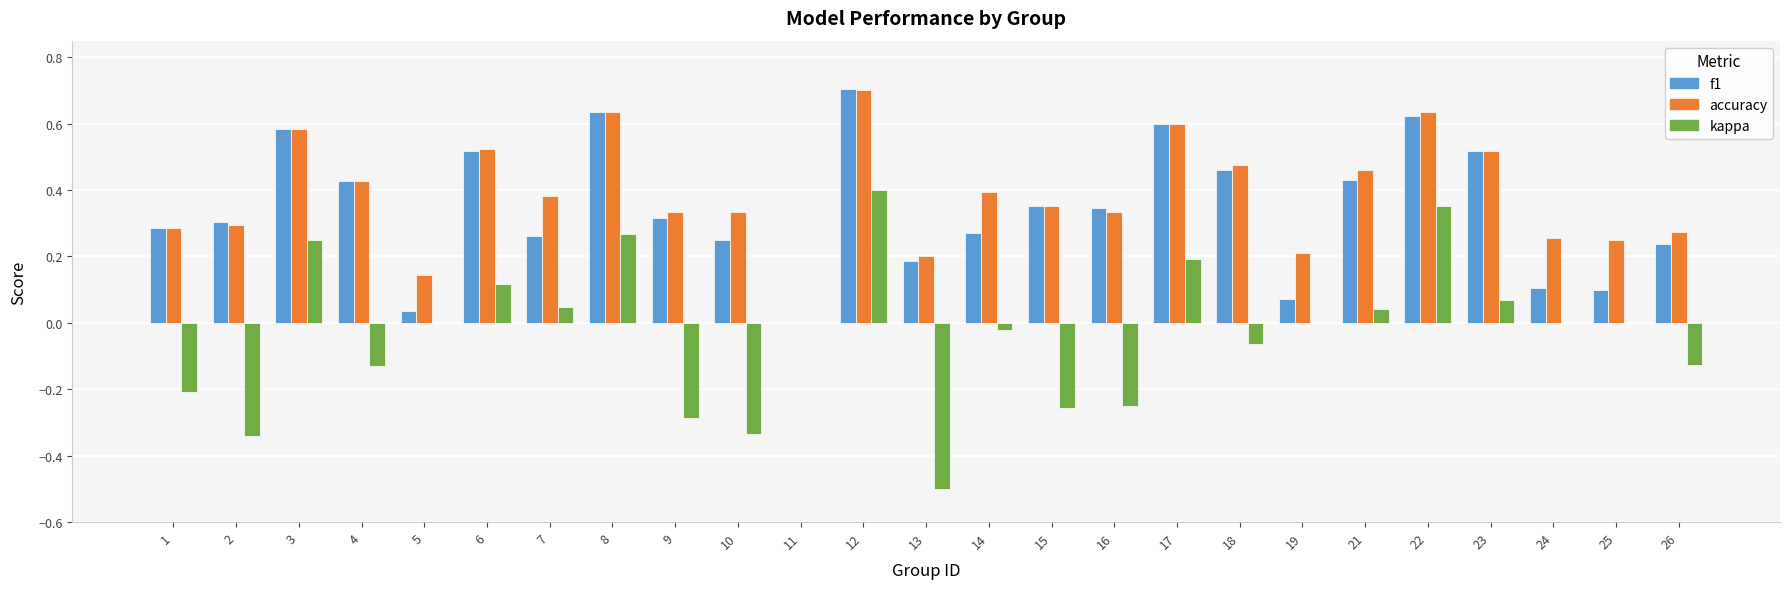

The value of kappa at 22 is 0.4. True or false?

True